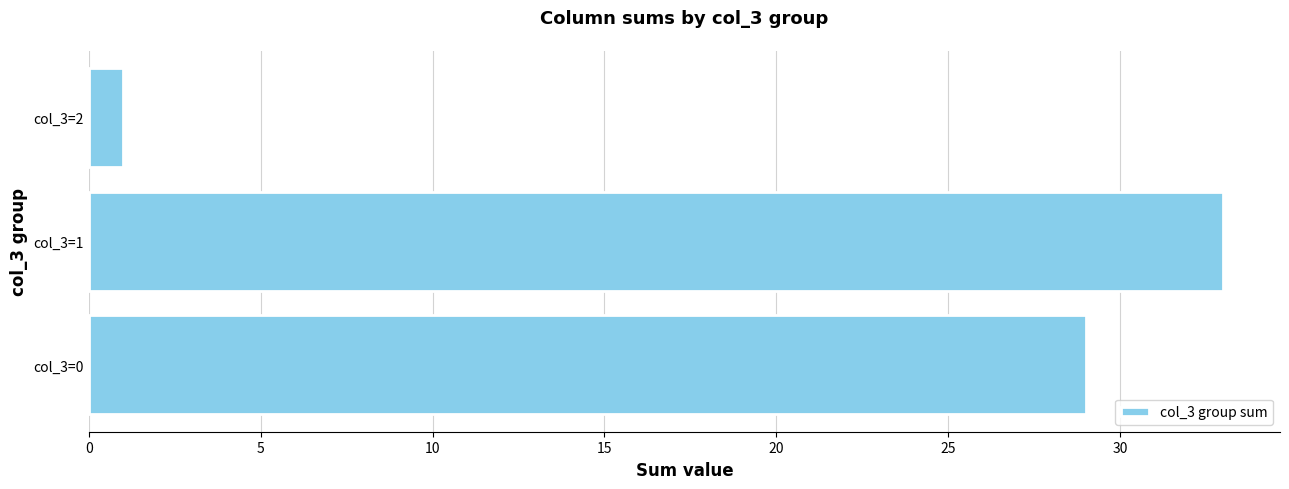

How many values are below 29?

1